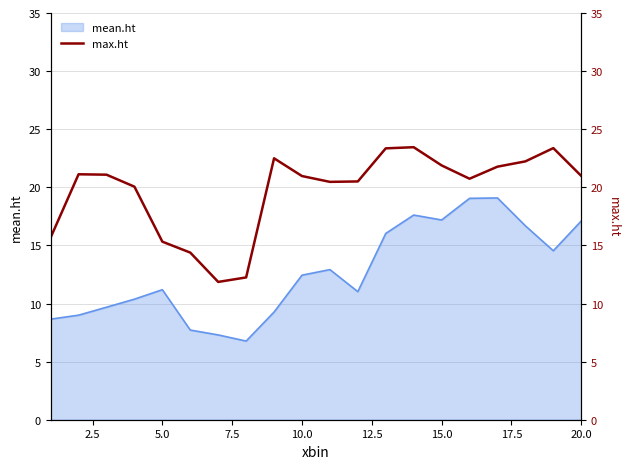

Reading left to right, what are all the values shown in this chart?

15.7	21.1	21.1	20.1	15.3	14.4	11.9	12.2	22.5	21.0	20.5	20.5	23.4	23.5	21.9	20.7	21.8	22.2	23.4	21.0